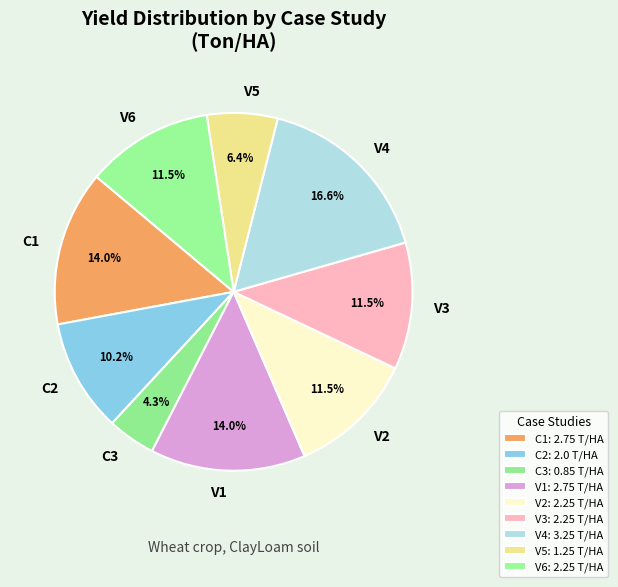

What percentage is the C1 slice, to the nearest percent?

14%